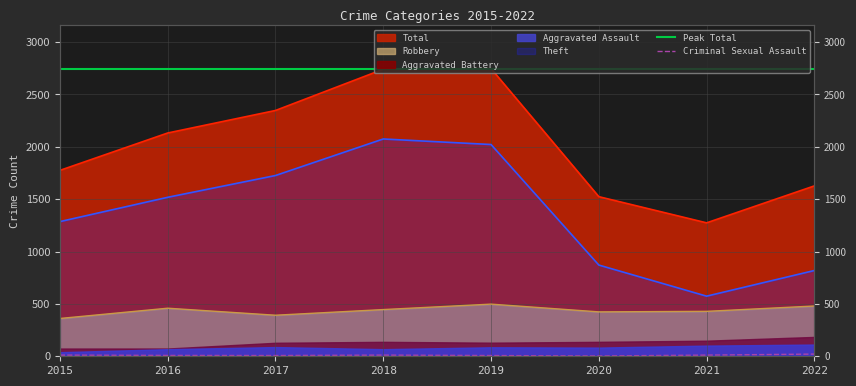

What is the minimum value shown in the chart?

3